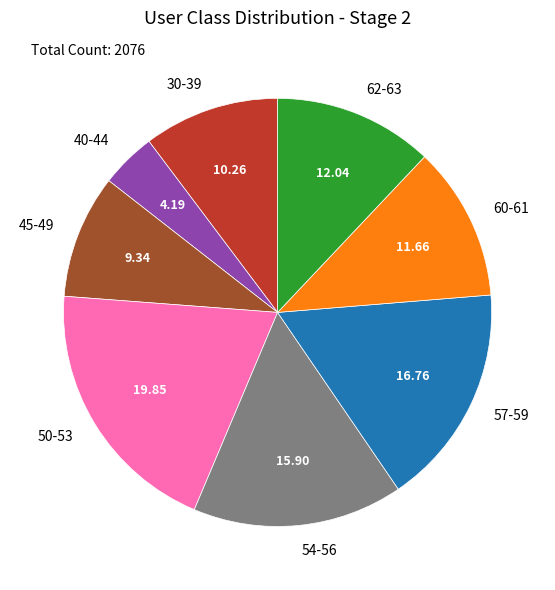

Is the sum of 40-44 and 62-63 greater than half?

No